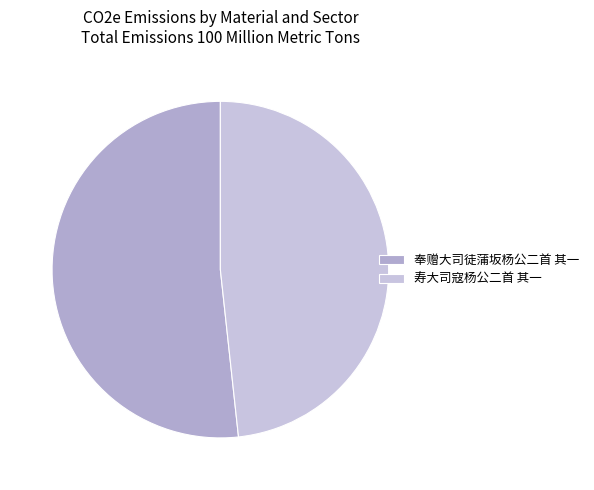

Is it true that 寿大司寇杨公二首 其一 is 48% of the pie?

True